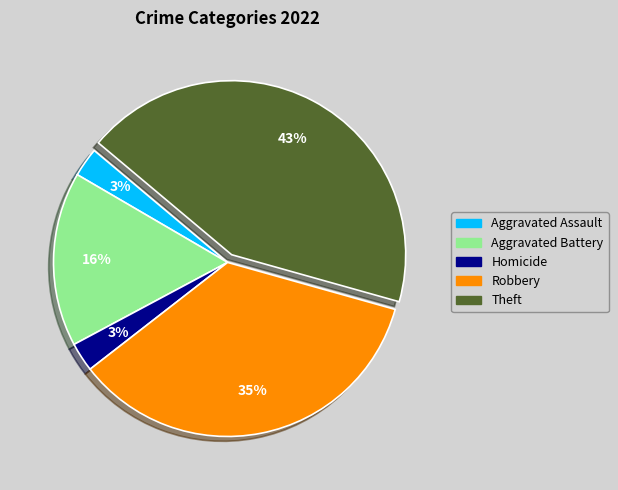

Does any single category account for the majority?

No